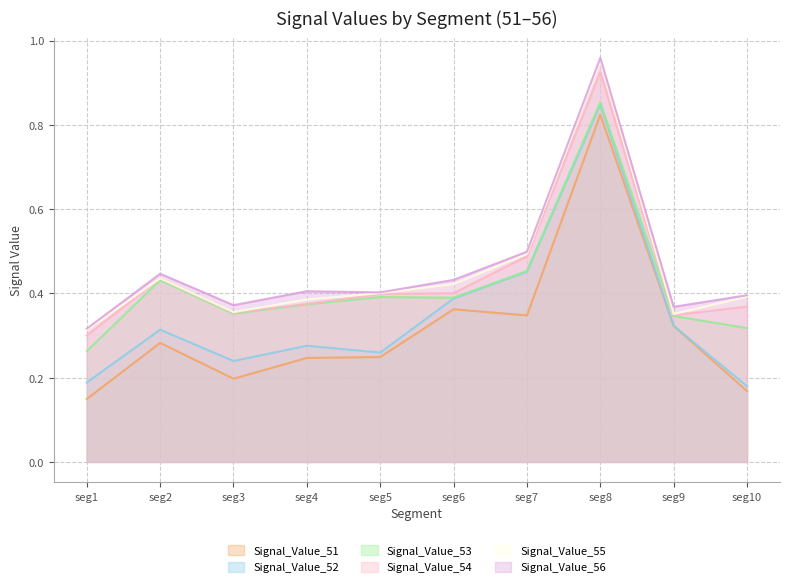

Between seg6 and seg9, which series saw the biggest shift?

Signal_Value_55